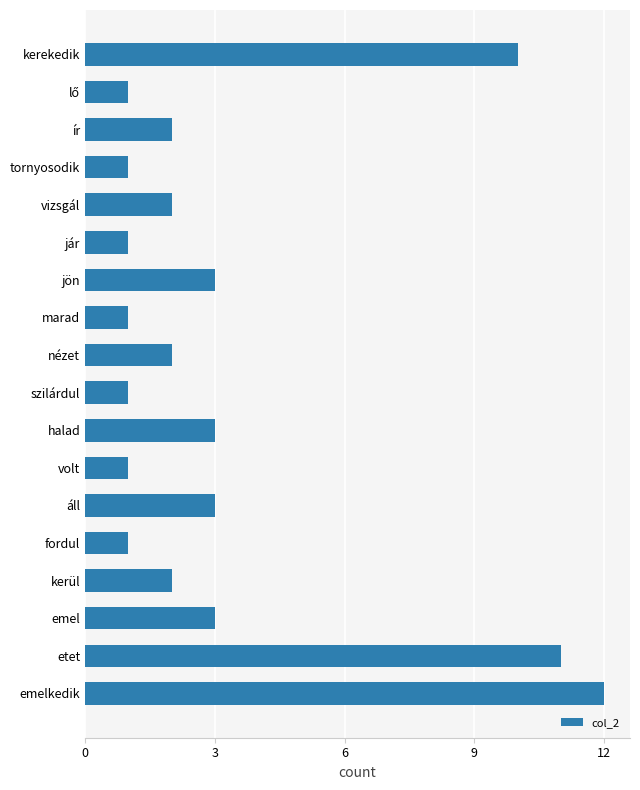

What is the minimum value shown in the chart?

1